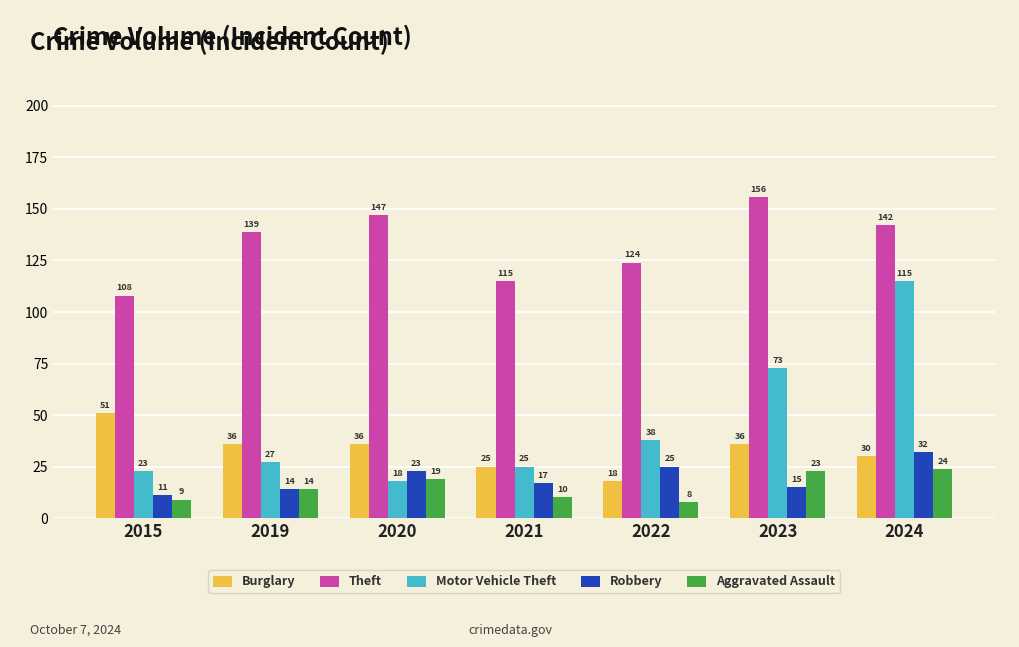

What is the smallest value displayed?

8